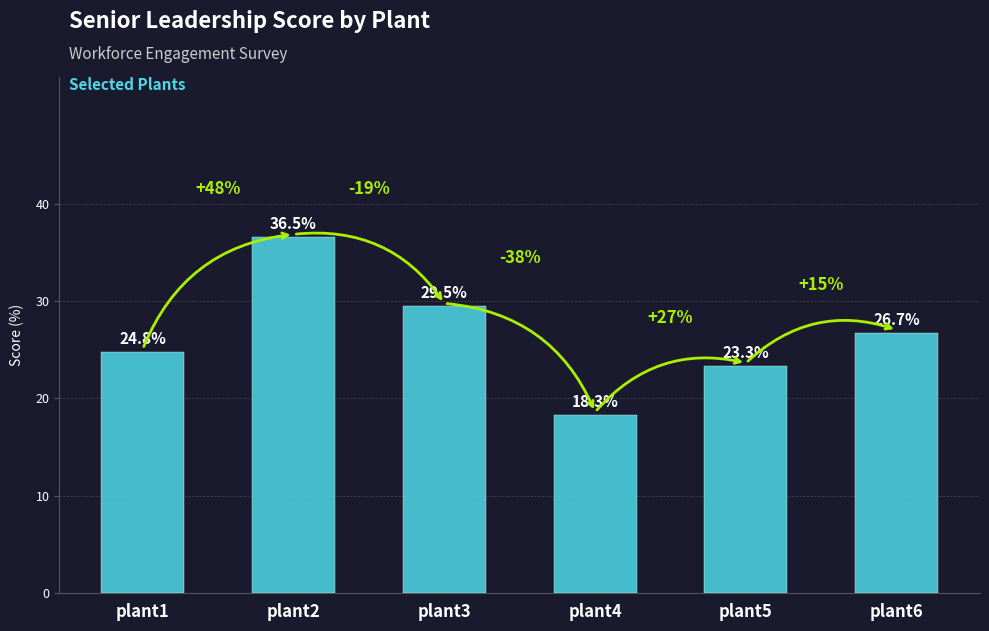

What is the approximate value at plant3?

29.5